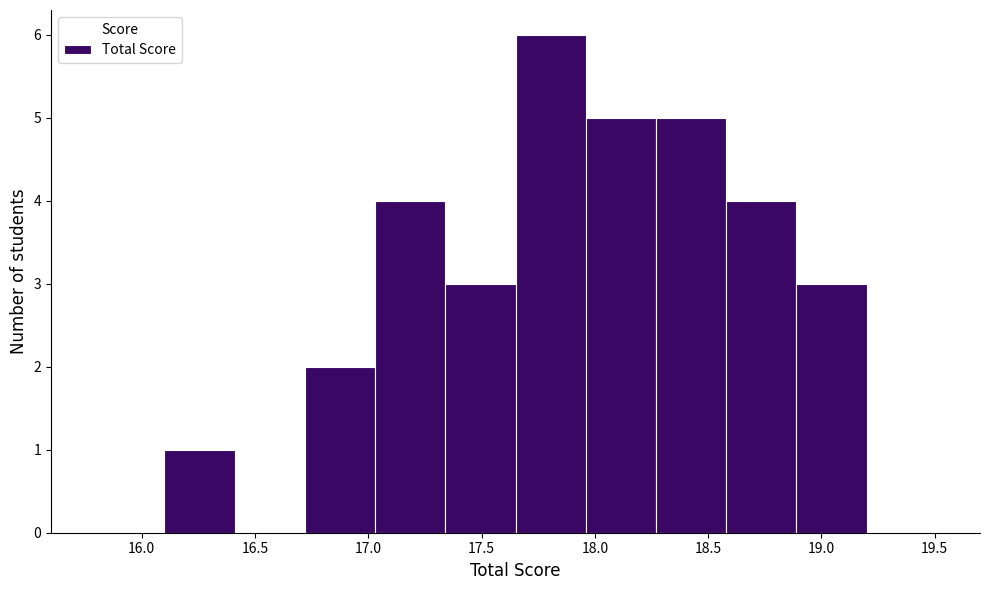

What is the height of the bar covering 16.10 to 16.41 on the x-axis? Neither the bar edges nor the heights are printed on the chart, so give them approximately, as read against the axes.

1